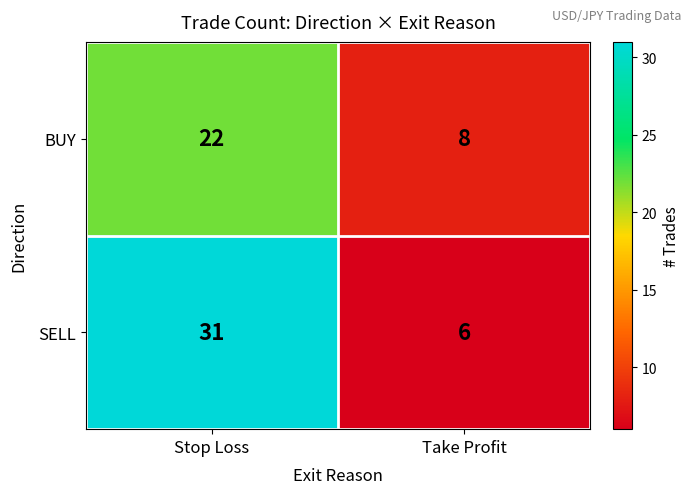

List the labels in order of SELL value, largest first.

Stop Loss, Take Profit